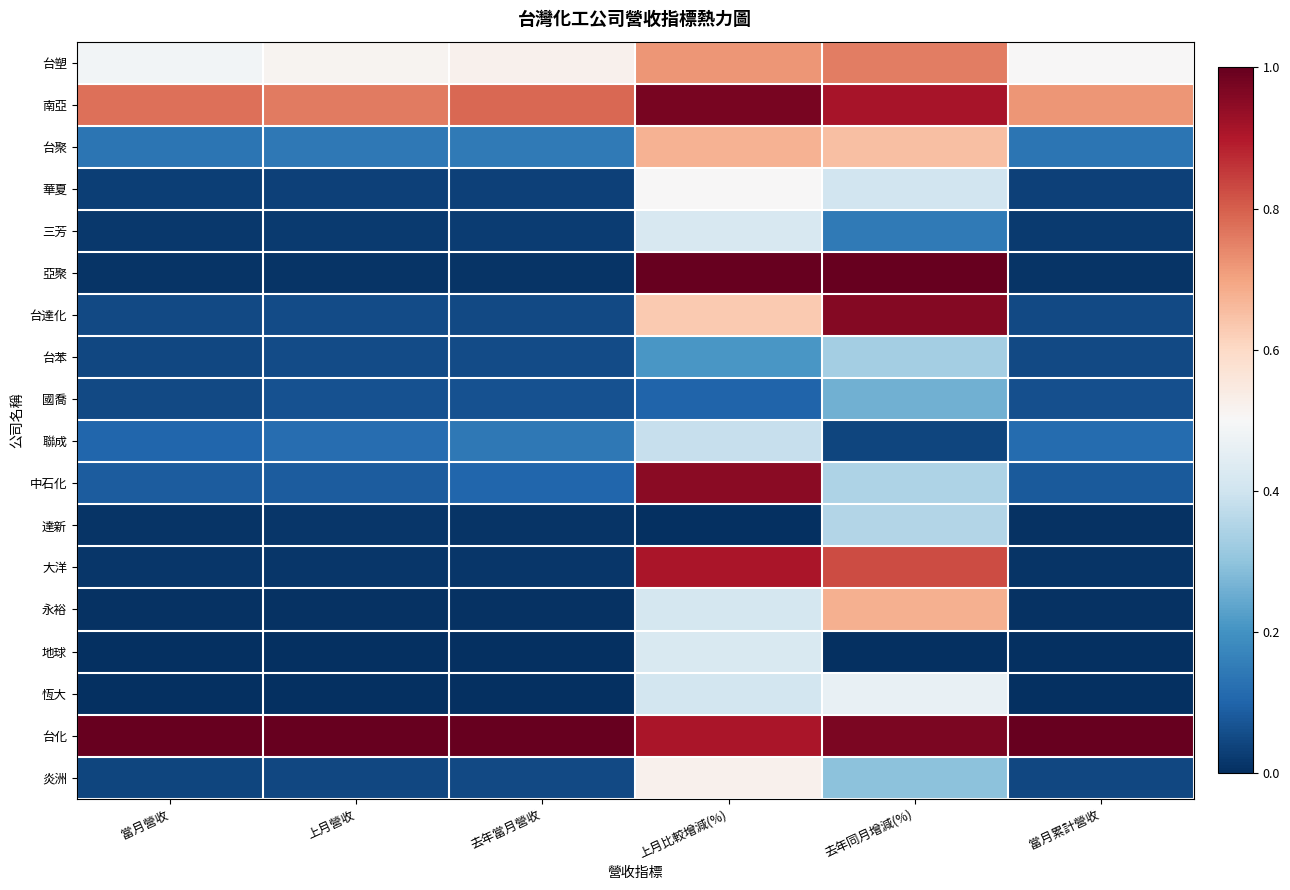

Which has a higher value, 去年當月營收 or 當月累計營收?

去年當月營收